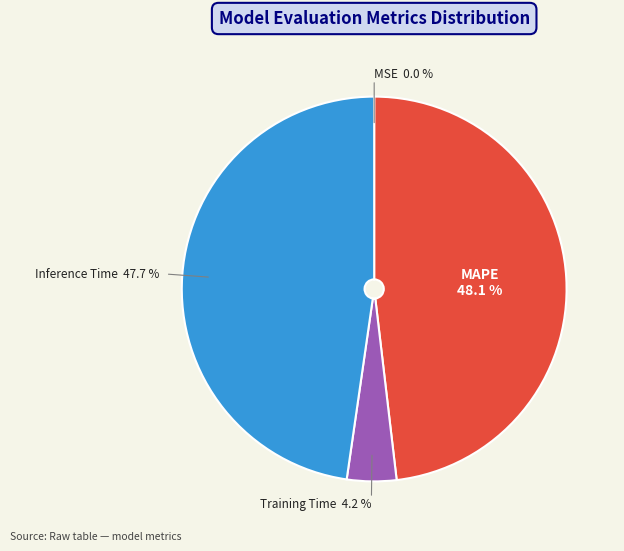

Is there any slice that represents more than half of the pie?

No